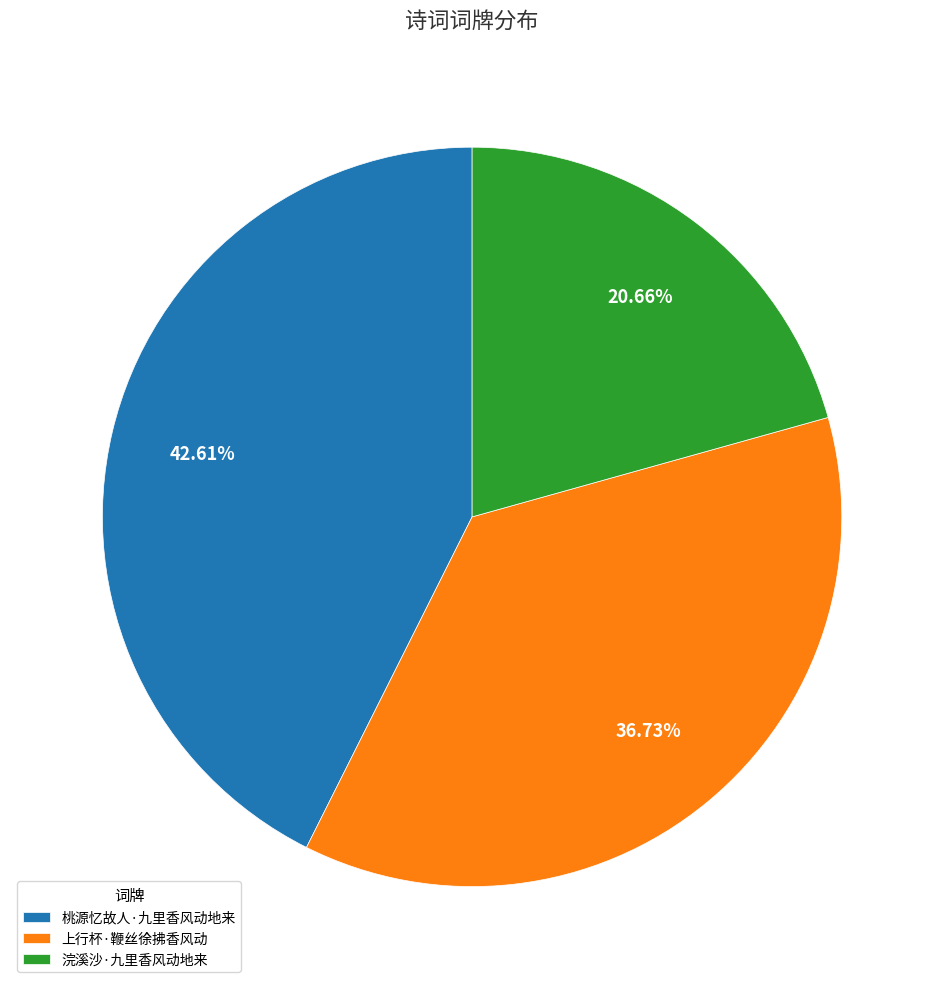

Rank the categories by value from highest to lowest.

桃源忆故人·九里香风动地来, 上行杯·鞭丝徐拂香风动, 浣溪沙·九里香风动地来